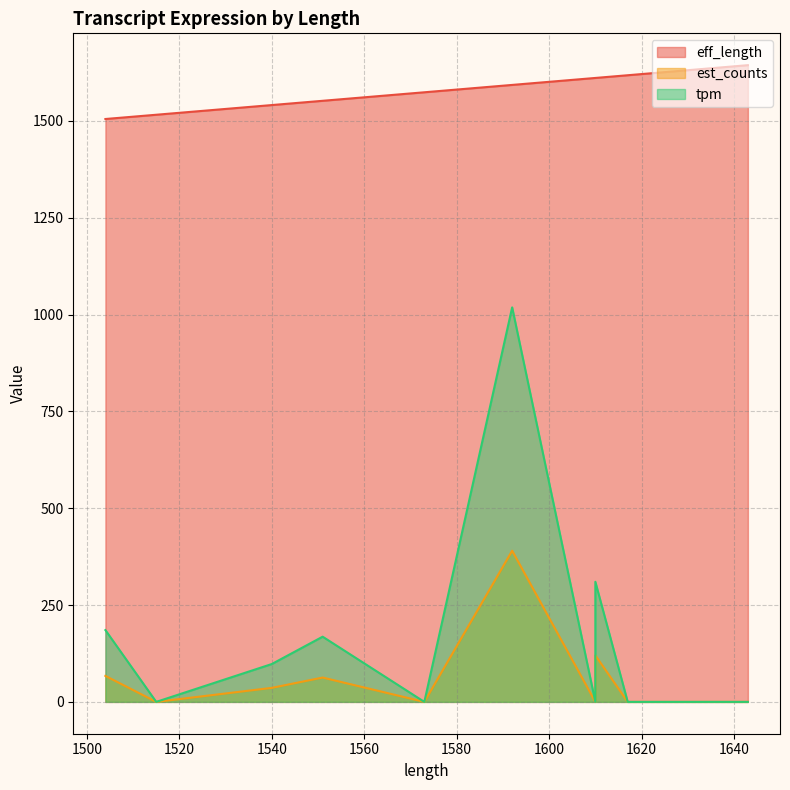

What is the maximum value for tpm?

1018.6